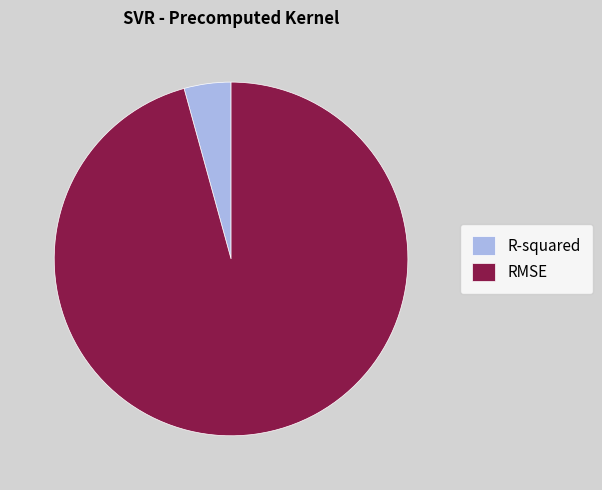

Combined, do R-squared and RMSE account for over 50%?

Yes